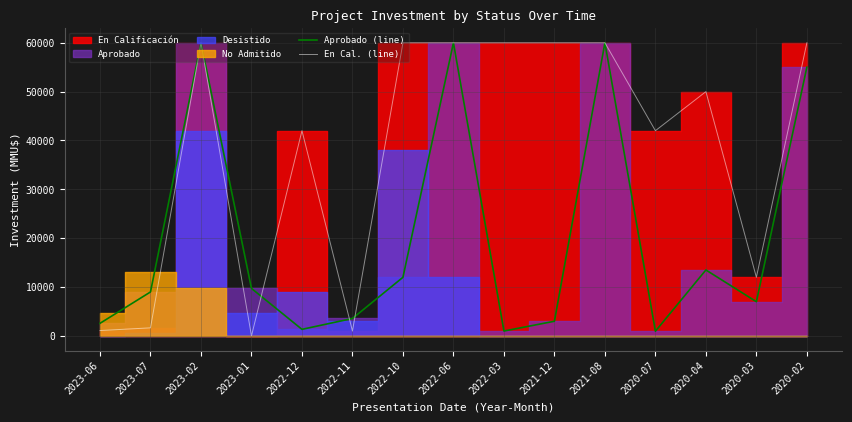

The Aprobado (line) series shows 1344 at 2022-12. True or false?

True